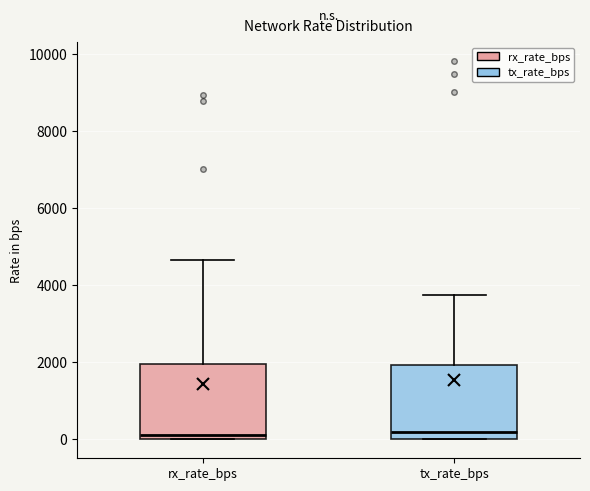

Reading left to right, transcribe this box plot: for each box, give where its median line is, the range the box spans, and where its two whiskers end, as read against the y-axis. The values are not printed on the chart, so give them approximately, as read against the axis.

rx_rate_bps: median 200, box 0 to 2000, whiskers 0 to 4600
tx_rate_bps: median 200, box 0 to 2000, whiskers 0 to 3800